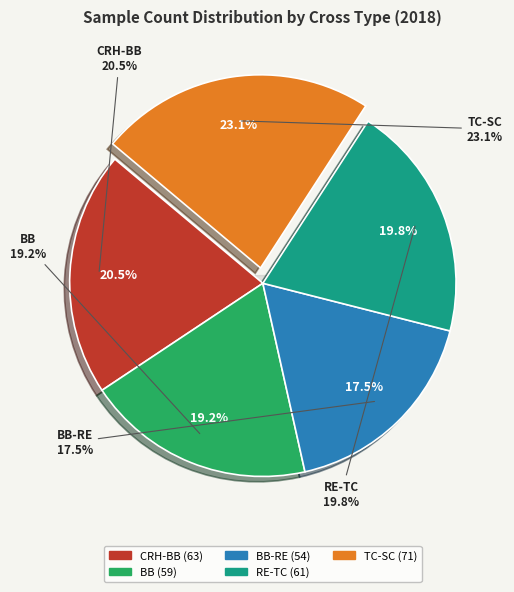

What is the change in value from RE-TC to TC-SC?

+10